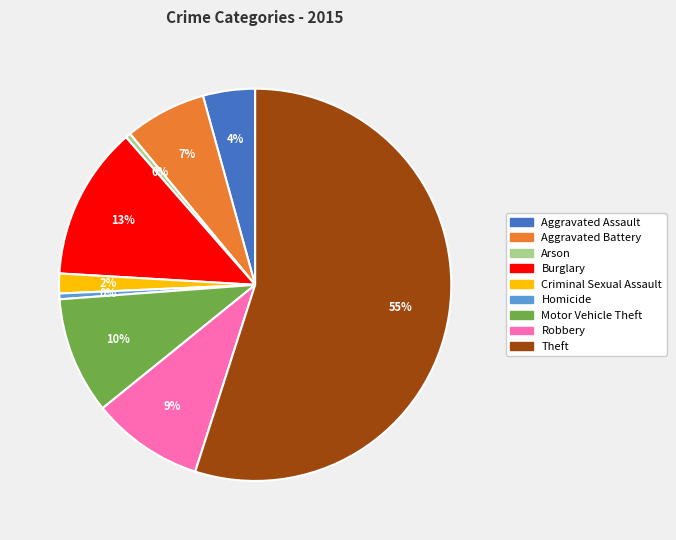

What percentage is the Criminal Sexual Assault slice, to the nearest percent?

2%